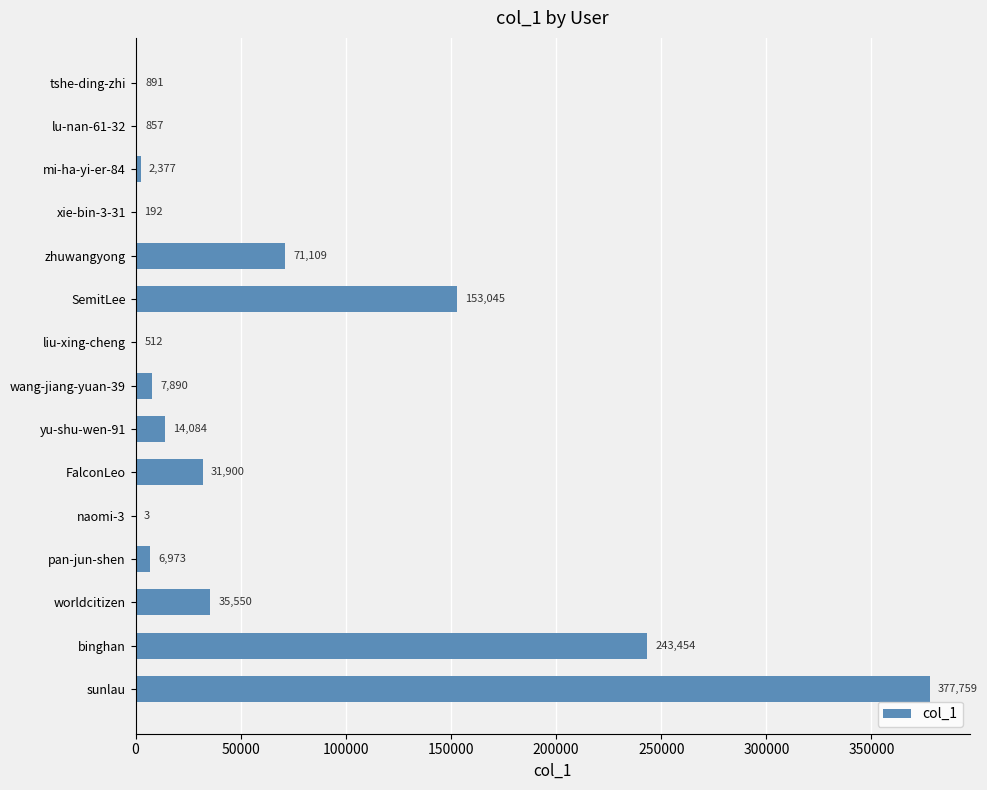

Is it true that the value at naomi-3 is 3?

True